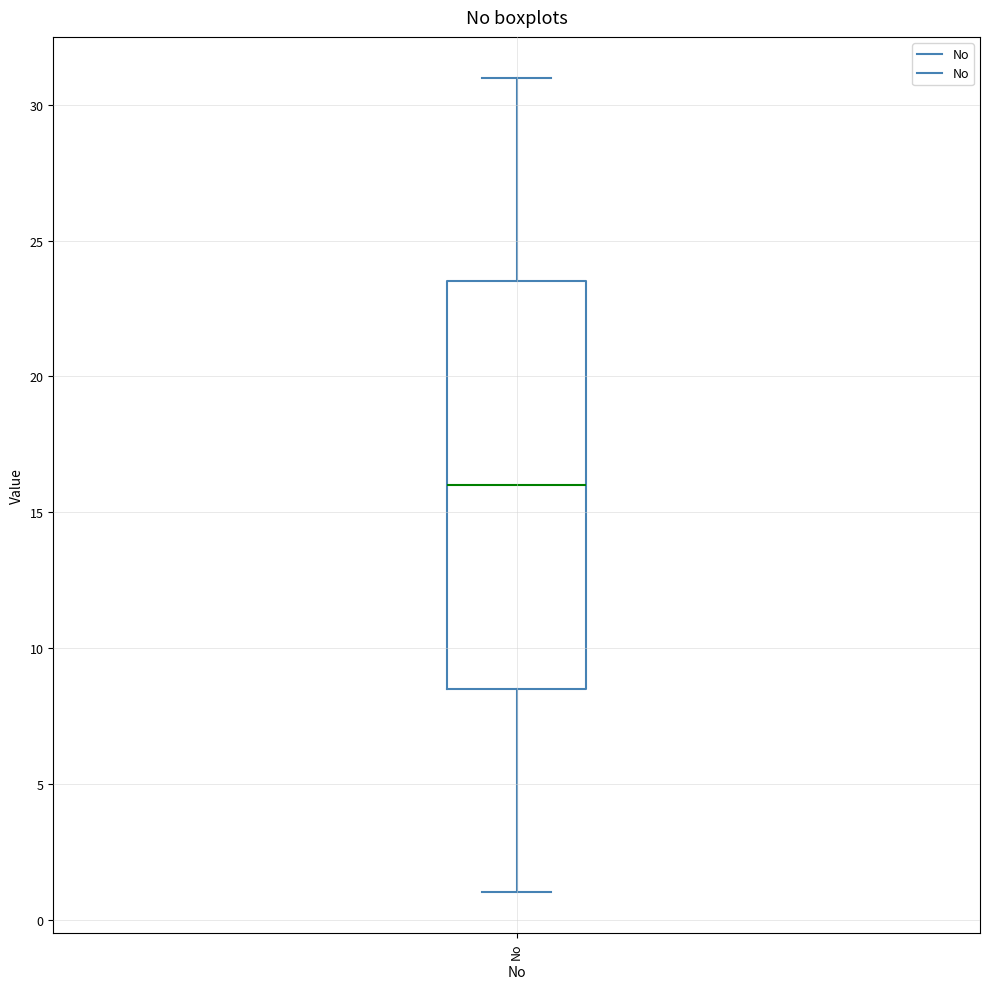

Transcribe this box plot: give where the median line is, the range the box spans, and where the two whiskers end, as read against the y-axis. The values are not printed on the chart, so give them approximately, as read against the axis.

median 16.0, box 8.5 to 23.5, whiskers 1.0 to 31.0